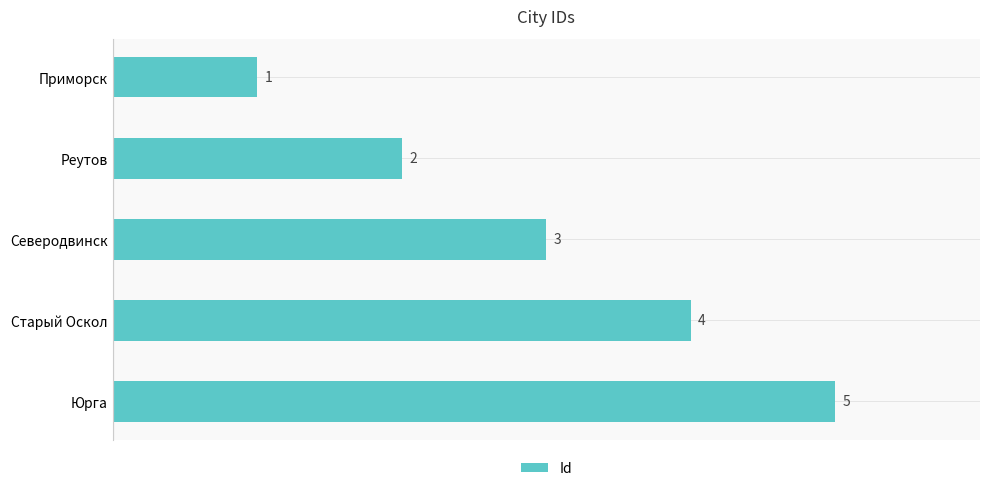

What is the label of the 5th bar from the top?

Юрга